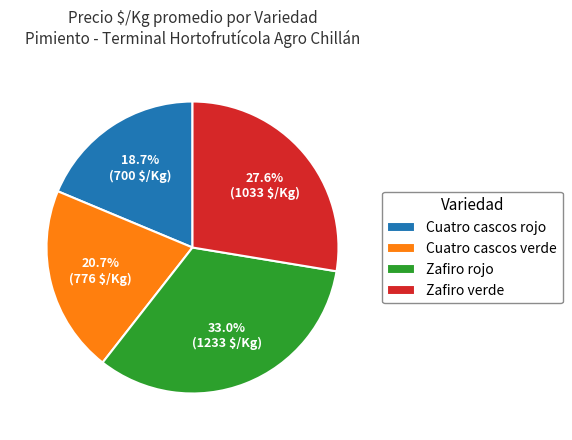

Is Zafiro verde the majority of the pie?

No